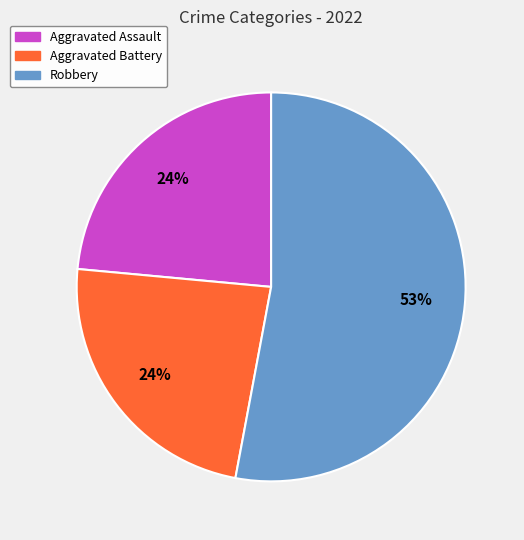

Combined, do Aggravated Battery and Robbery account for over 50%?

Yes